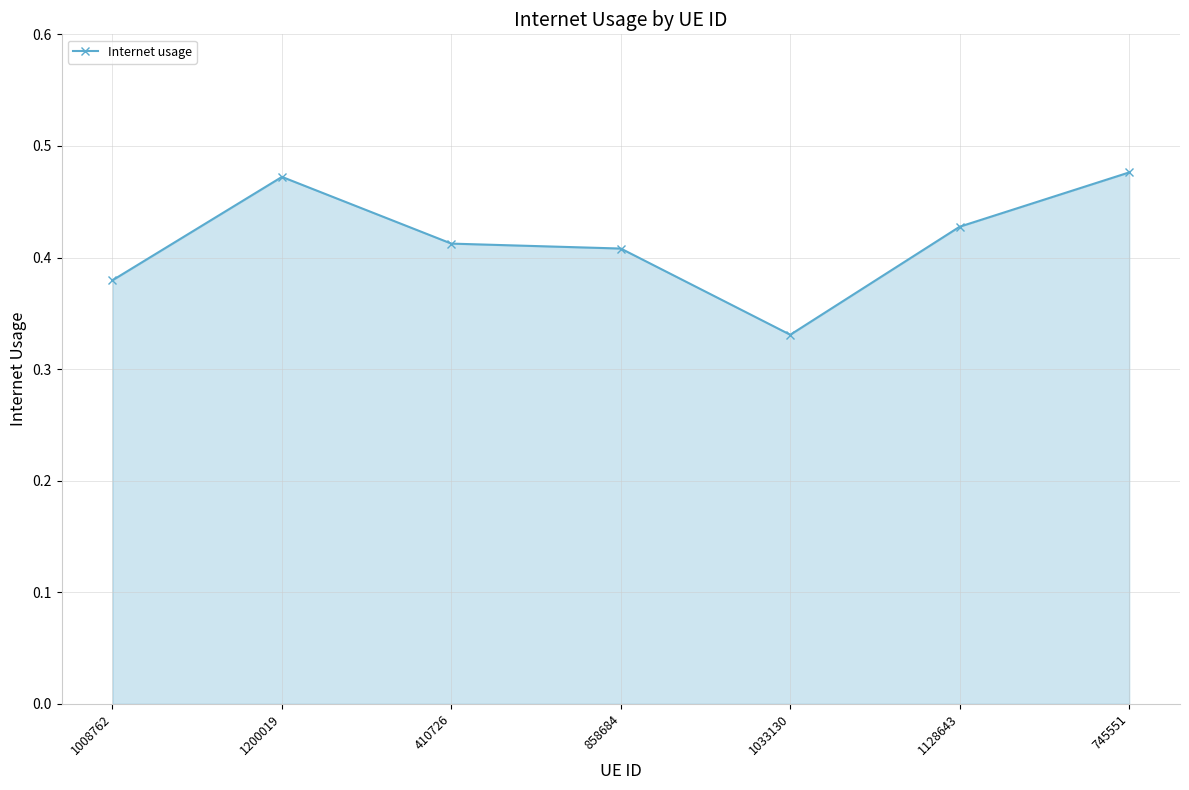

What is the label of the 5th point from the left?

1033130